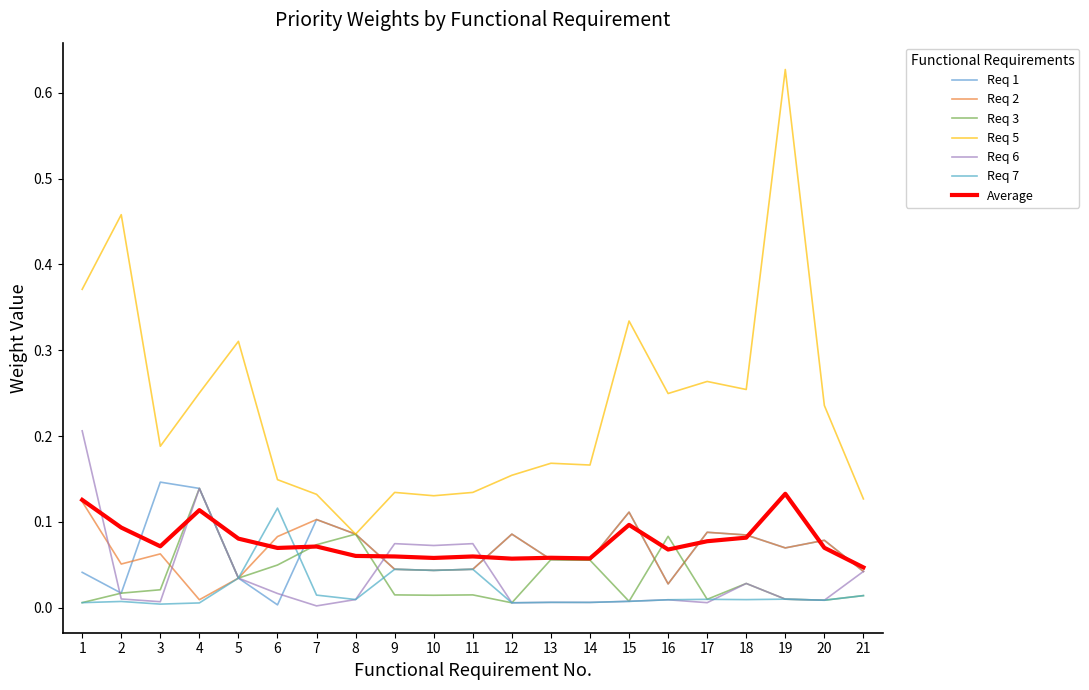

Which series has the largest range (max minus min)?

Req 5